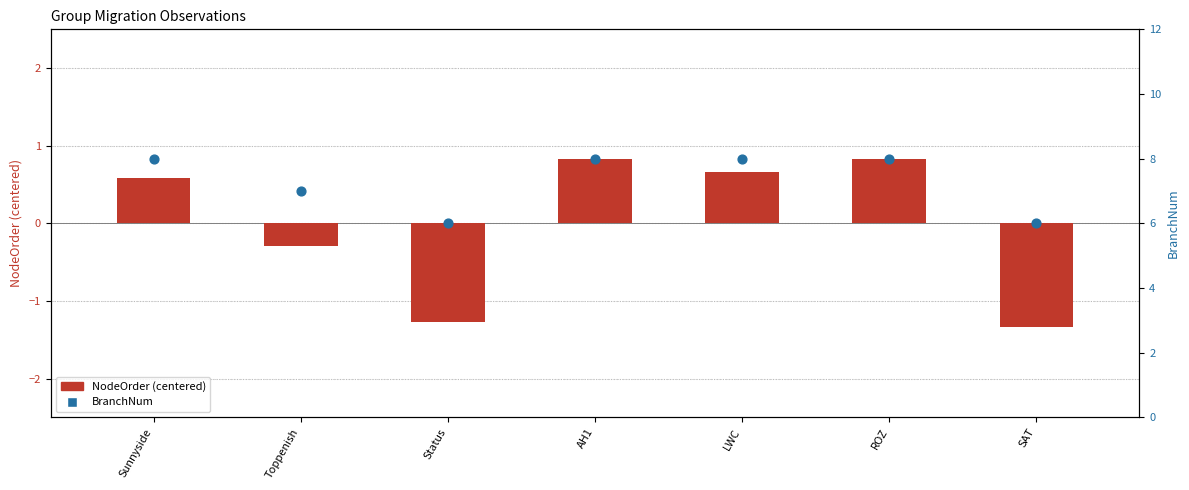

Which series has the widest spread of Y values?

NodeOrder (centered)